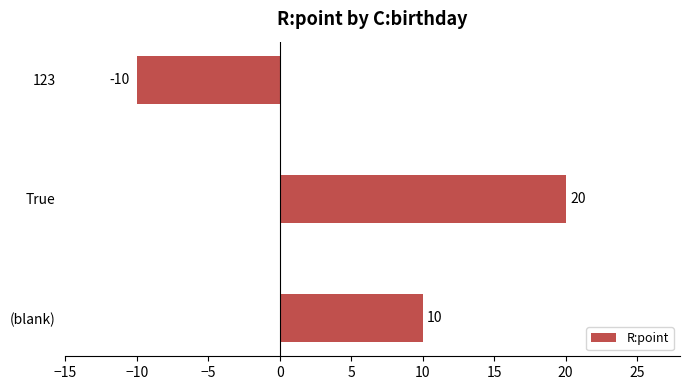

List the labels in order of value, largest first.

True, (blank), 123